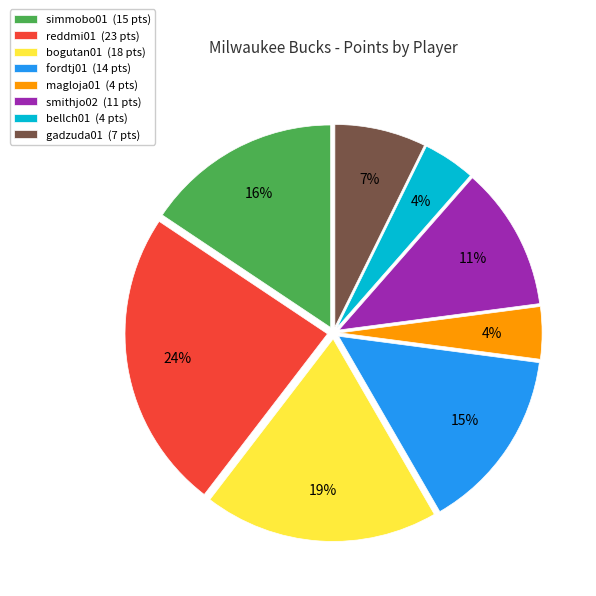

Does bogutan01 account for over 50% of the chart?

No